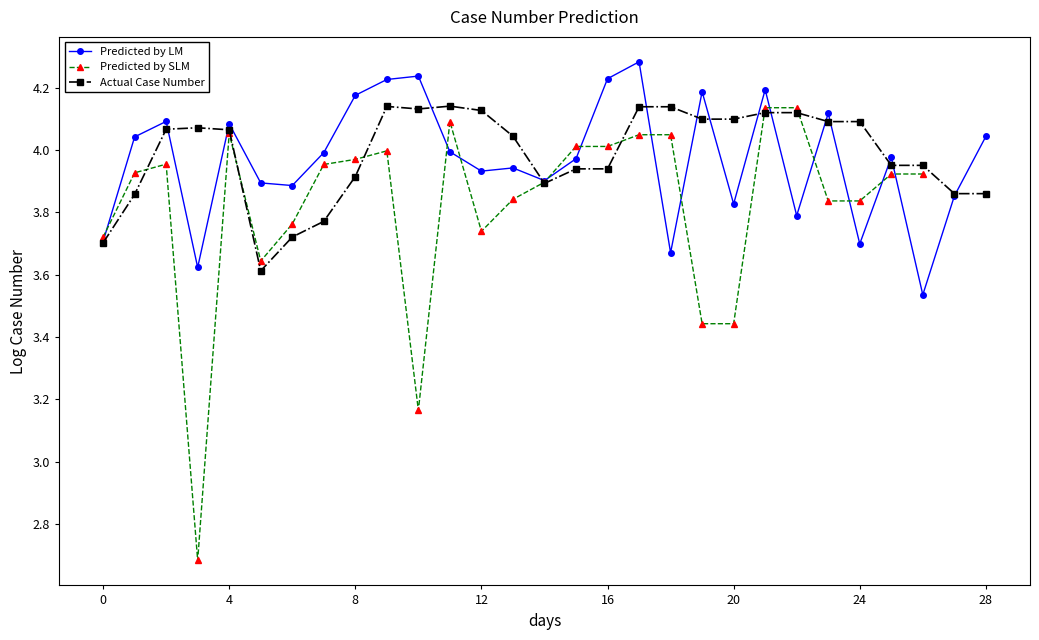

The Actual Case Number series shows 6.7 at 24. True or false?

False